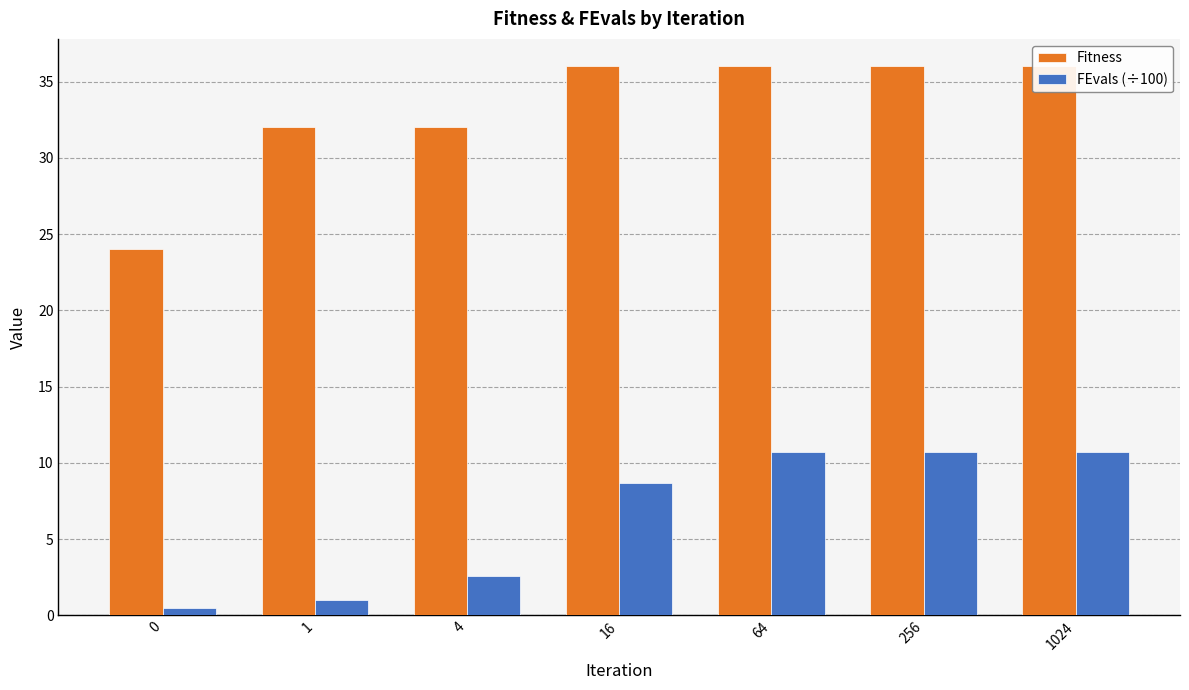

What is the difference between the second highest and minimum values in the FEvals (÷100) series?

10.2